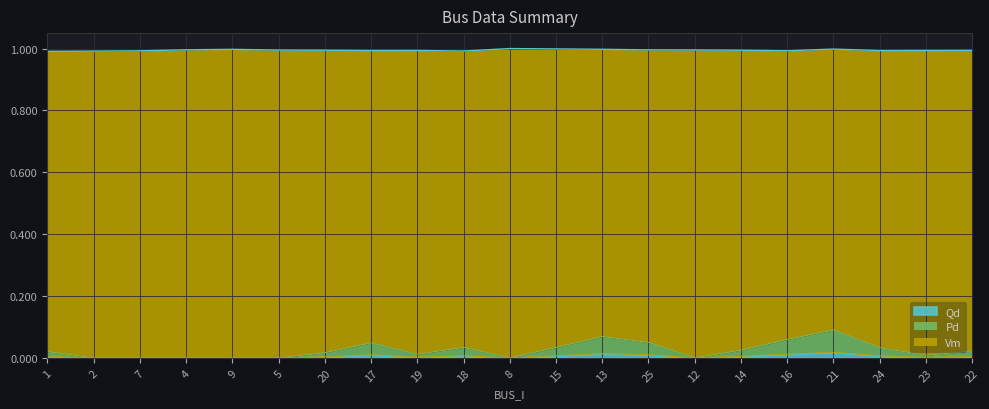

How many series are shown in this chart?

3